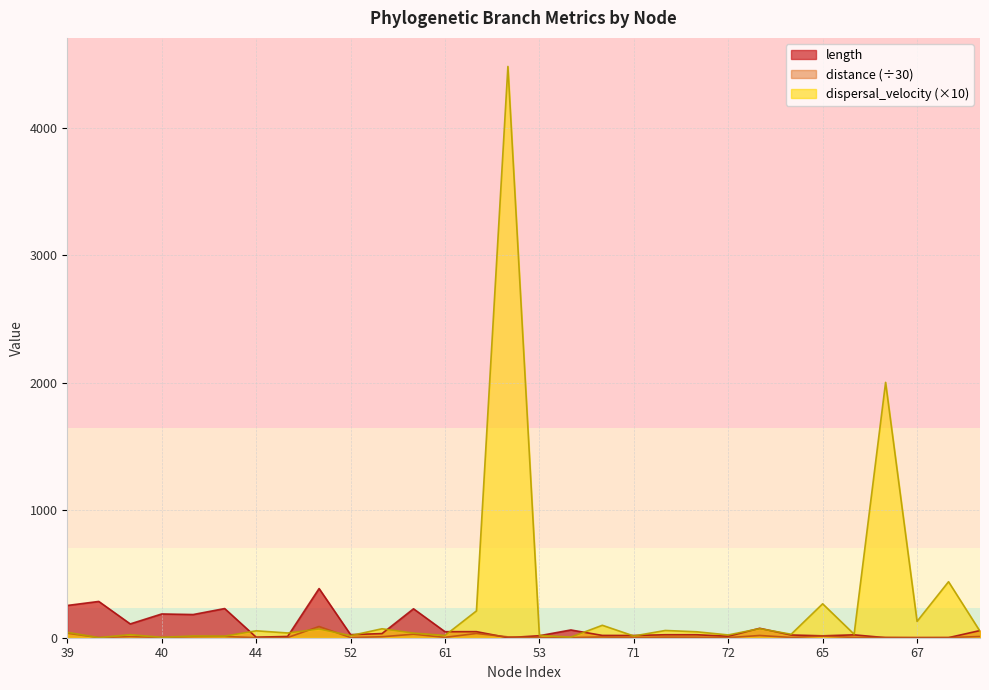

True or false: length has more than 1 interior local peaks.

True